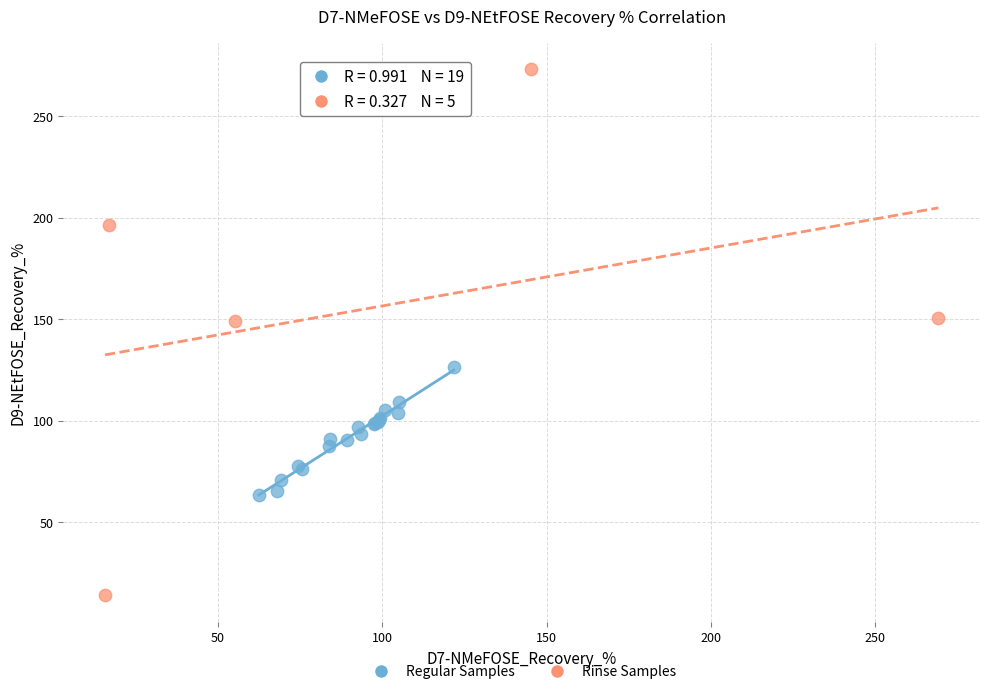

What are all the series names shown in the legend?

Regular Samples, Rinse Samples